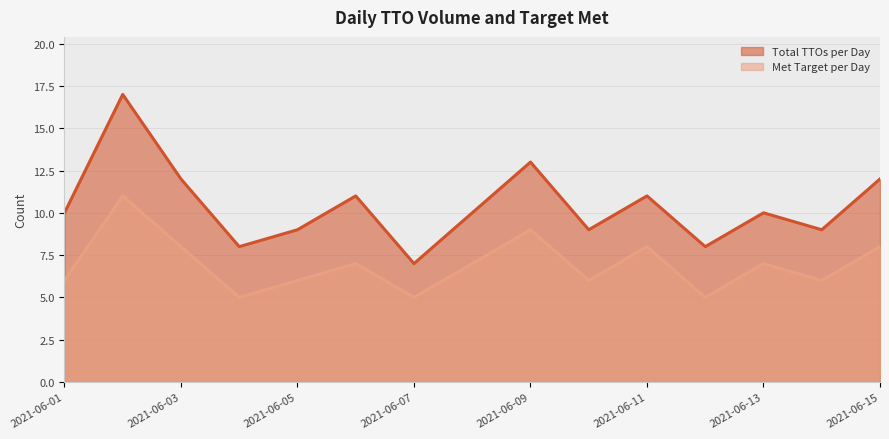

Which label corresponds to the largest value in the chart?

2021-06-02